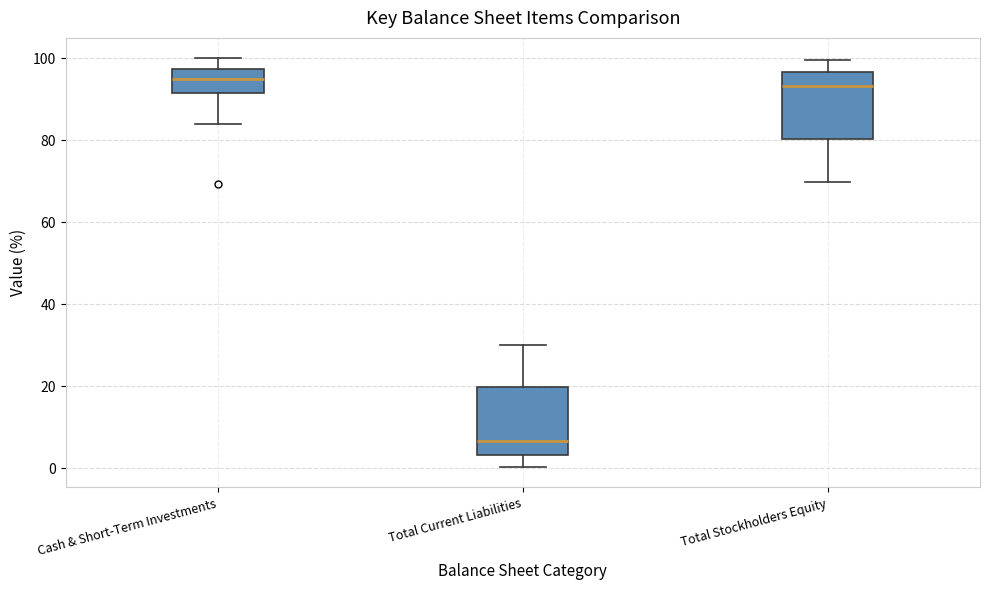

Where does the median line of the box for Total Current Liabilities sit on the y-axis? The values are not printed on the chart, so give them approximately, as read against the axis.

6